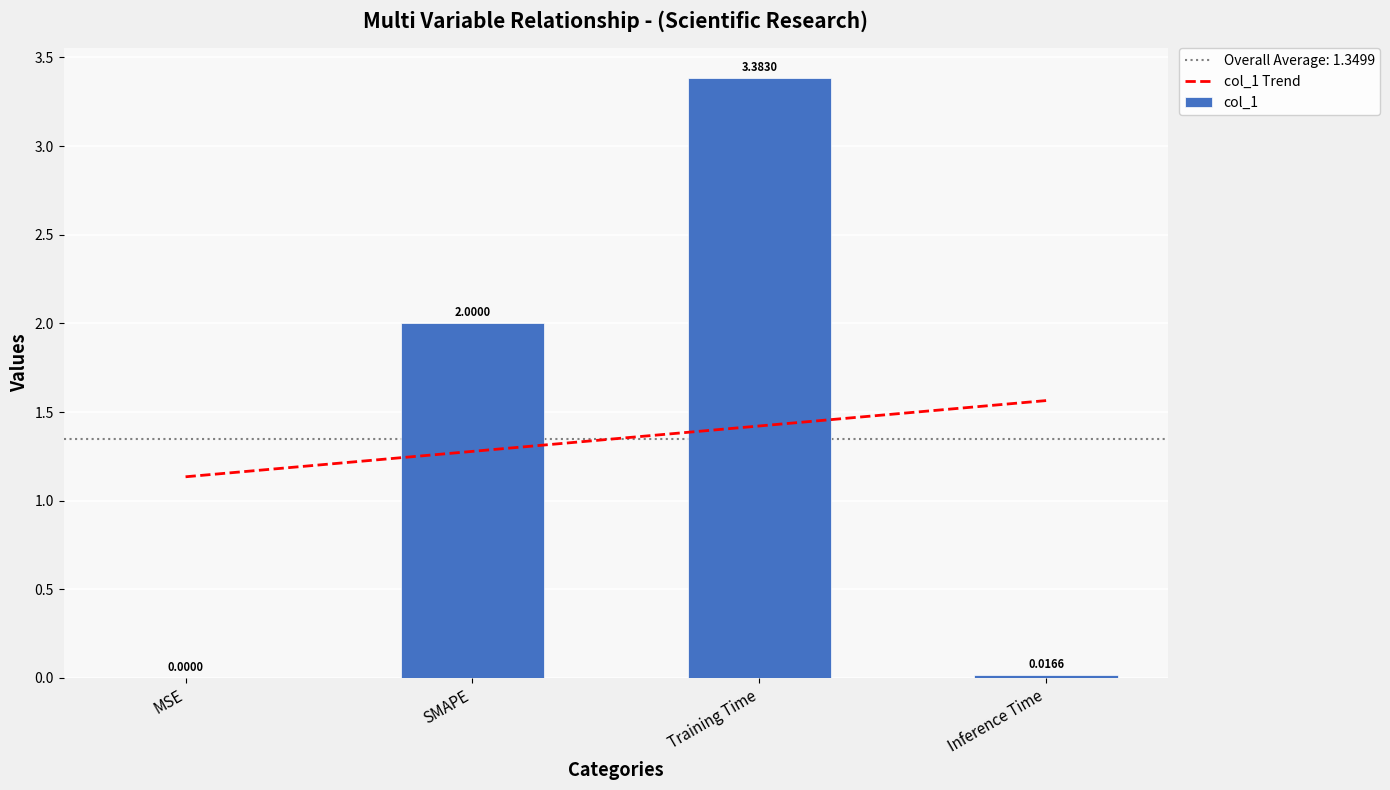

What is the average value of the col_1 series?

1.3